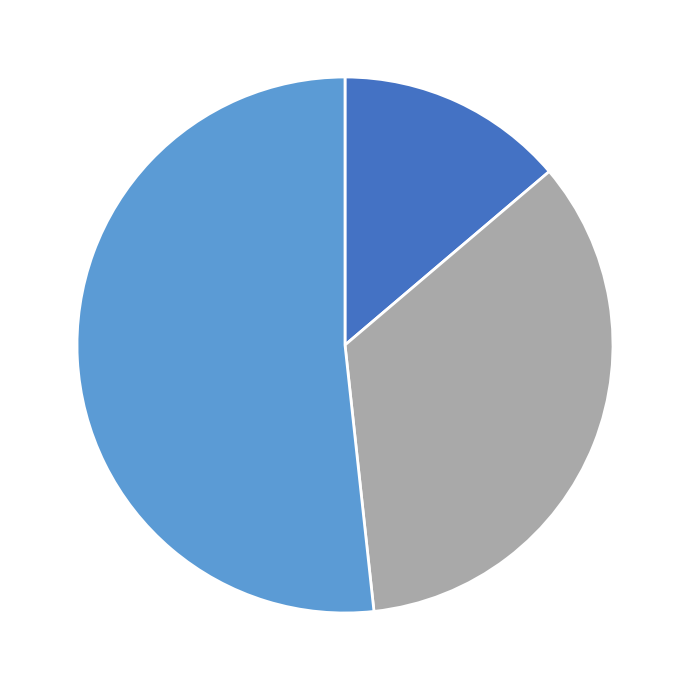

Does any single category account for the majority?

Yes